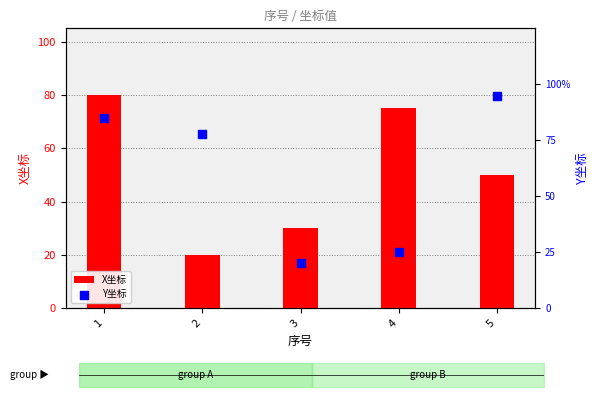

Which series contains the lowest Y value?

X坐标